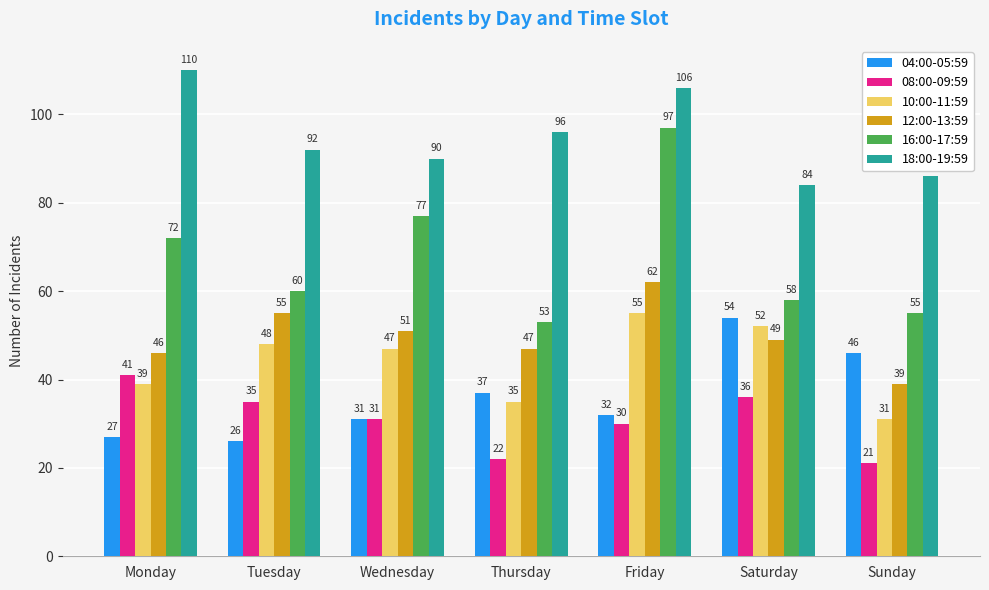

What is the total value across all series at Sunday?

278